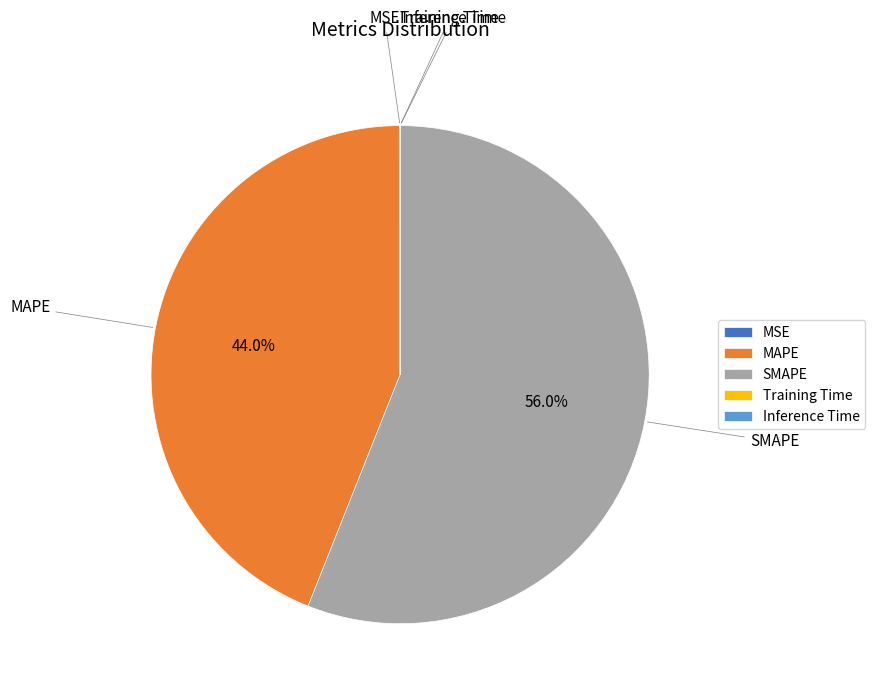

Which category has the biggest portion of the pie?

SMAPE